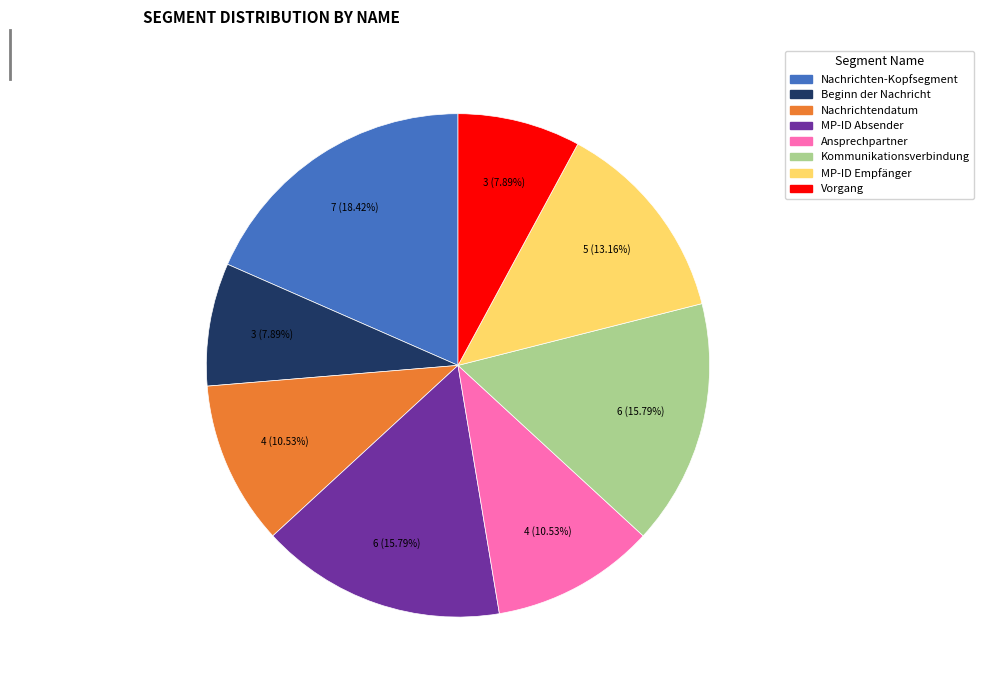

Is there a majority slice in this chart?

No